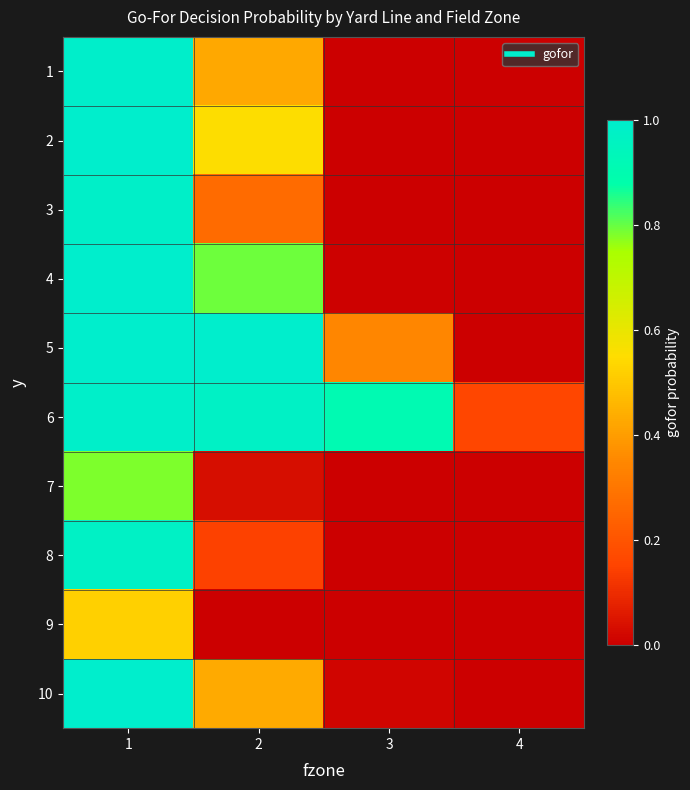

Rank the series by their maximum value, from highest to lowest.

4, 5, 10, 2, 1, 6, 3, 8, 7, 9